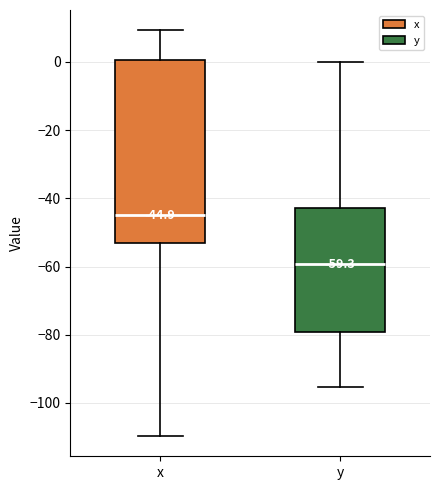

Which box is the tallest, from its lower edge to its upper edge?

x